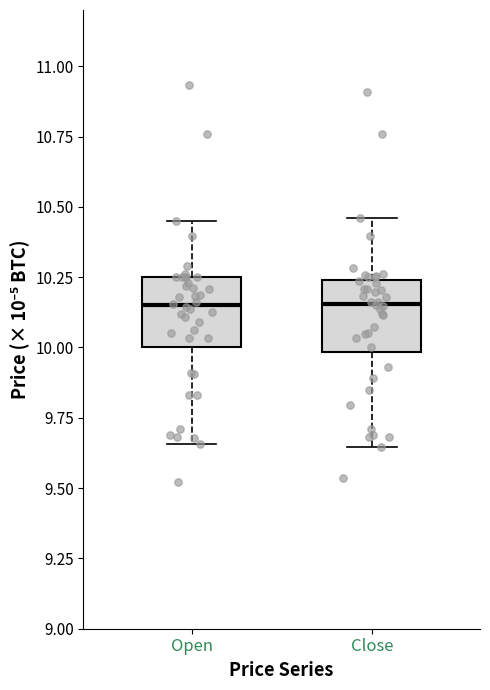

Reading left to right, transcribe this box plot: for each box, give where its median line is, the range the box spans, and where its two whiskers end, as read against the y-axis. The values are not printed on the chart, so give them approximately, as read against the axis.

Open: median 10.15, box 10.00 to 10.25, whiskers 9.65 to 10.45
Close: median 10.15, box 10.00 to 10.25, whiskers 9.65 to 10.45